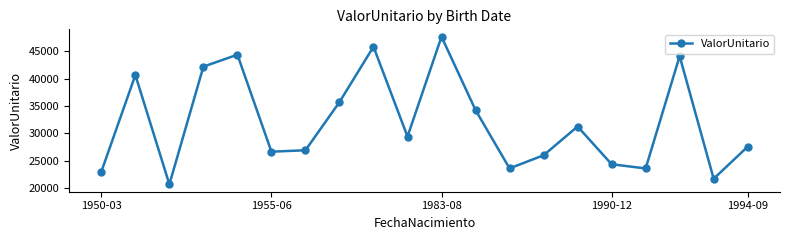

What is the difference between the maximum and minimum values?

26878.8